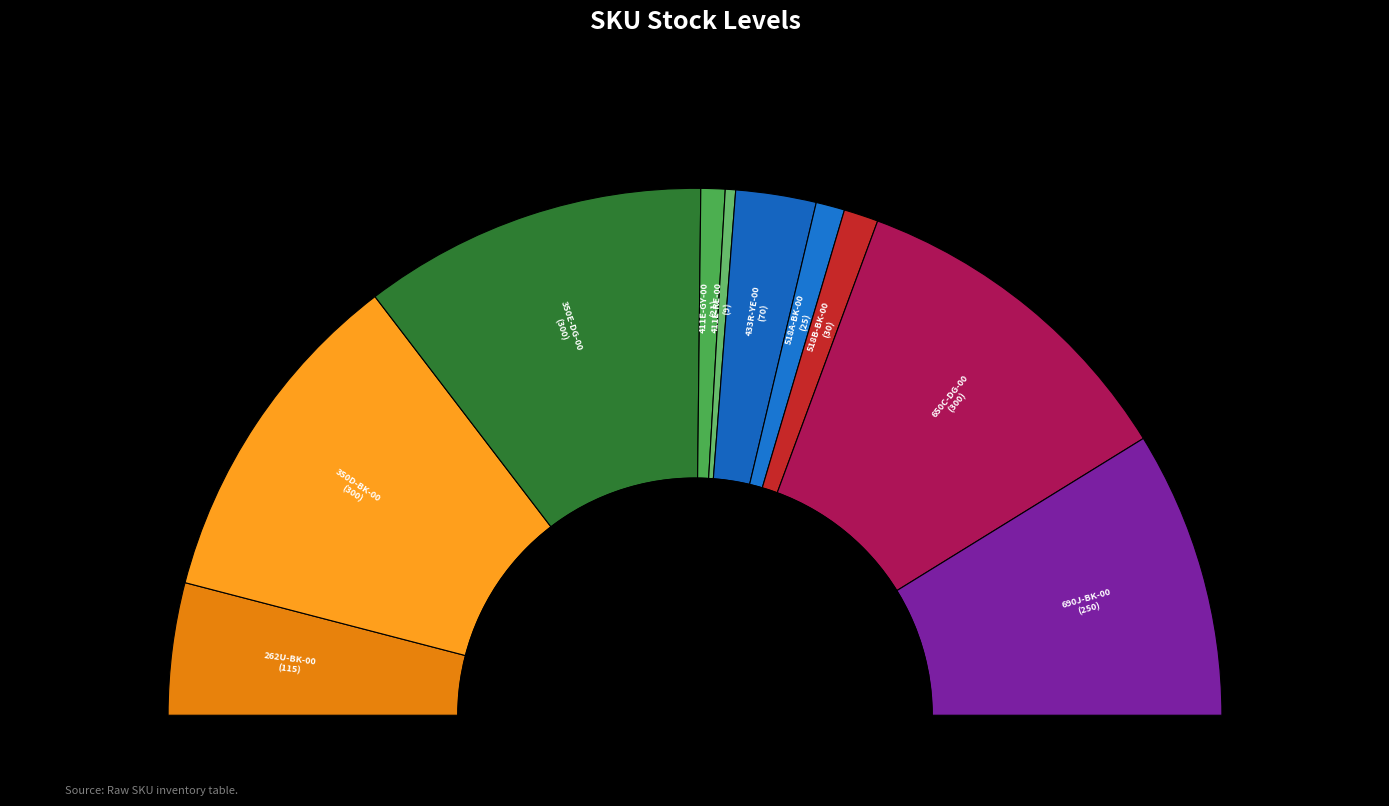

To the nearest percent, what portion does 518A-BK-00 represent?

2%